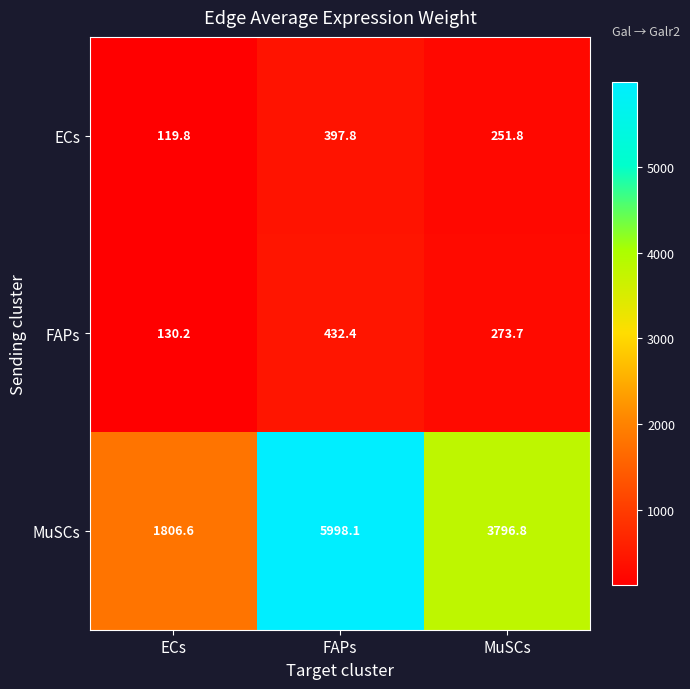

Rank the series at MuSCs from highest to lowest value.

MuSCs, FAPs, ECs